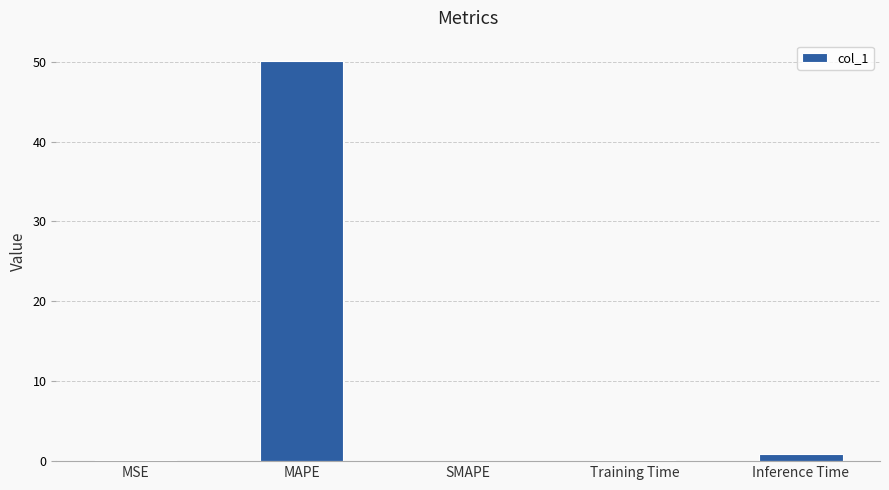

What is the sum of the values at MSE and MAPE?

50.2